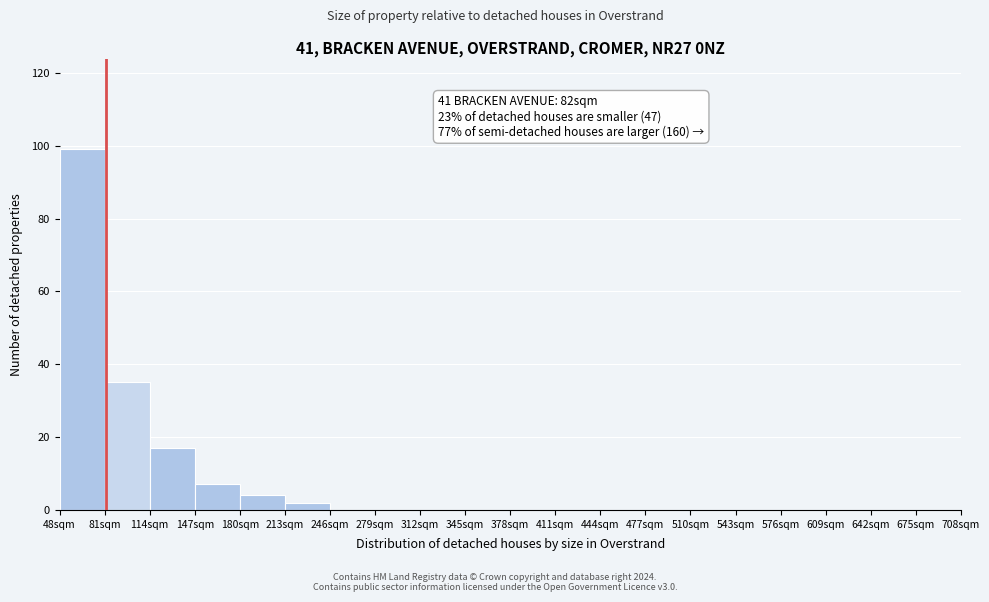

Over which range of the x-axis is the bar tallest?

48 to 81